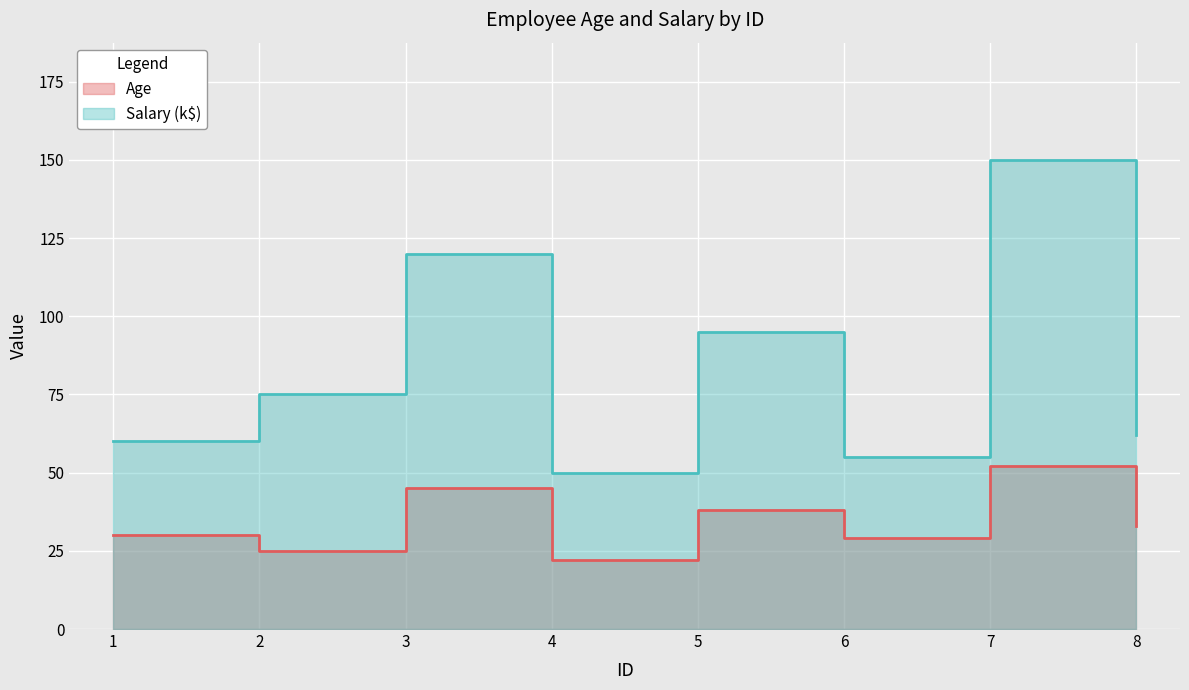

Is it true that Salary equals 44 at 5?

False